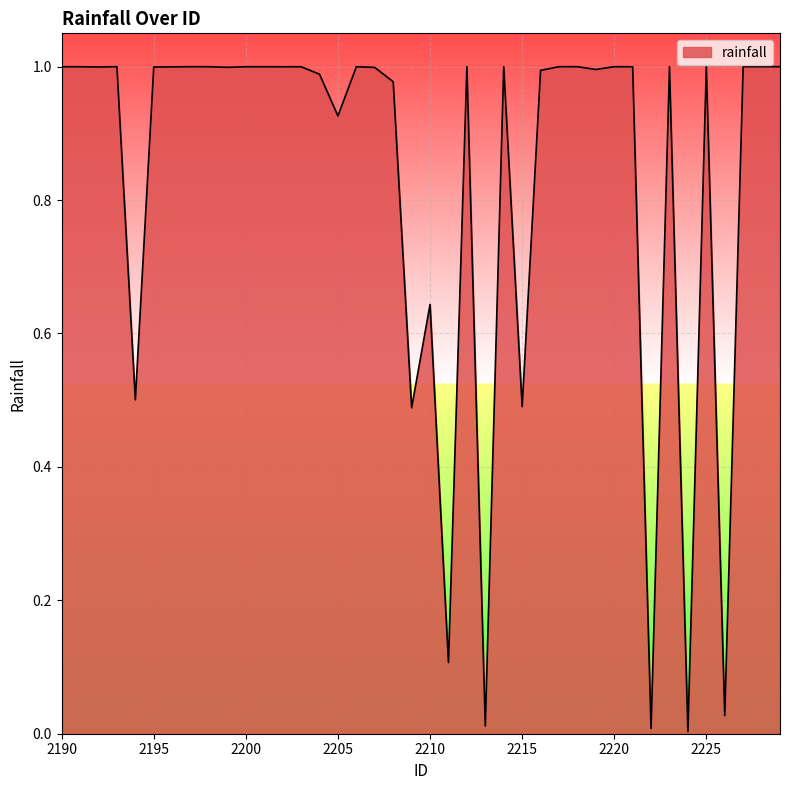

Rank the categories by value from lowest to highest.

2224, 2222, 2213, 2226, 2211, 2209, 2215, 2194, 2210, 2205, 2208, 2204, 2216, 2219, 2207, 2199, 2195, 2192, 2196, 2202, 2221, 2190, 2201, 2191, 2203, 2200, 2198, 2223, 2217, 2197, 2220, 2225, 2193, 2206, 2212, 2214, 2218, 2227, 2228, 2229